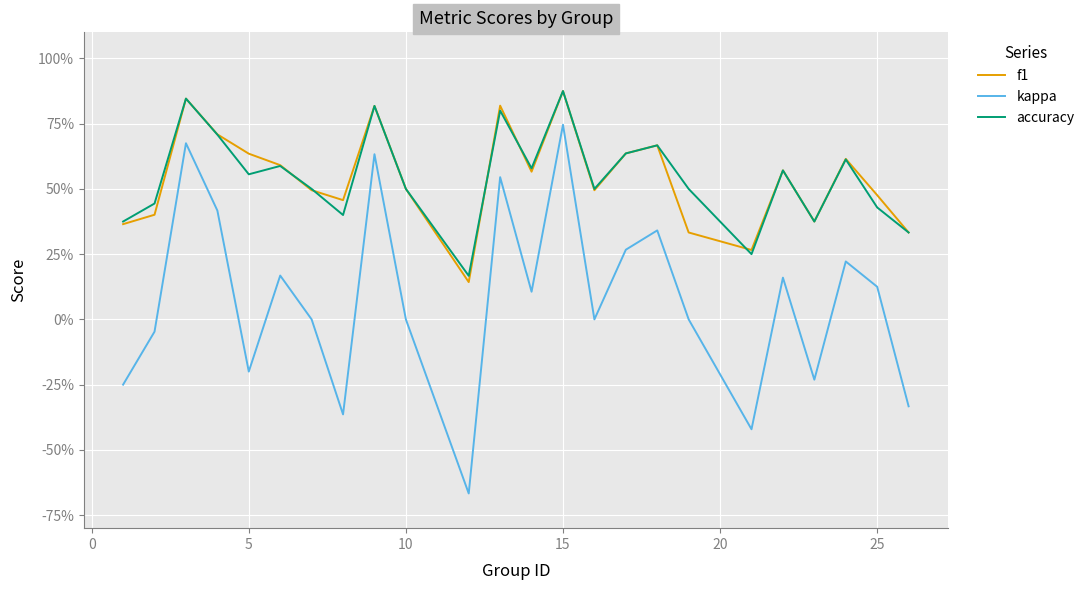

Is this an area chart (filled region under the line)?

No